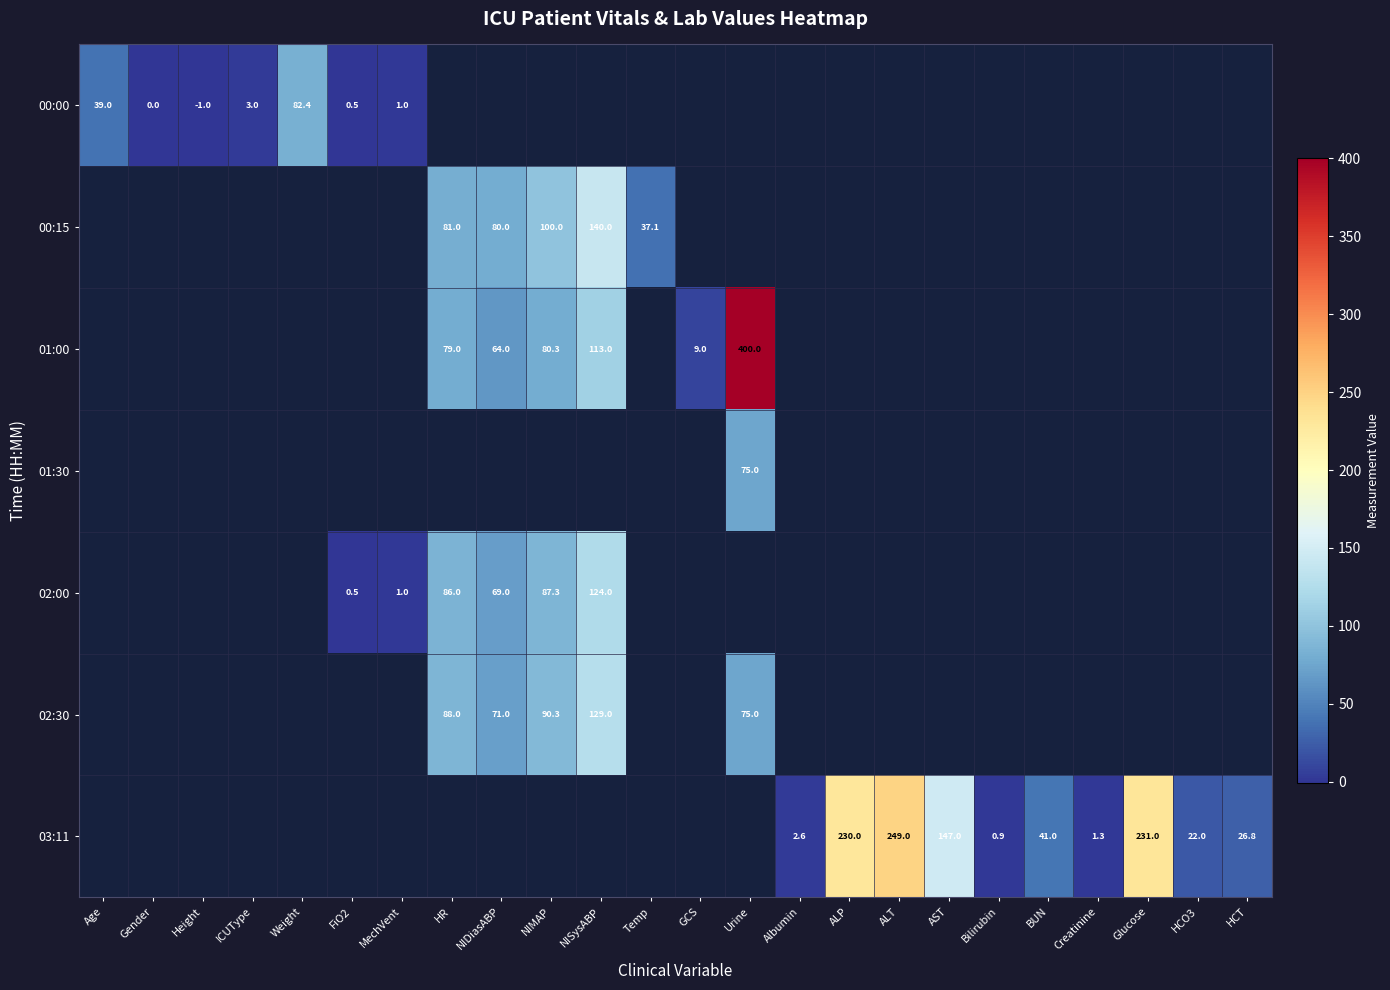

Is it true that 00:00 equals 3.0 at ICUType?

True